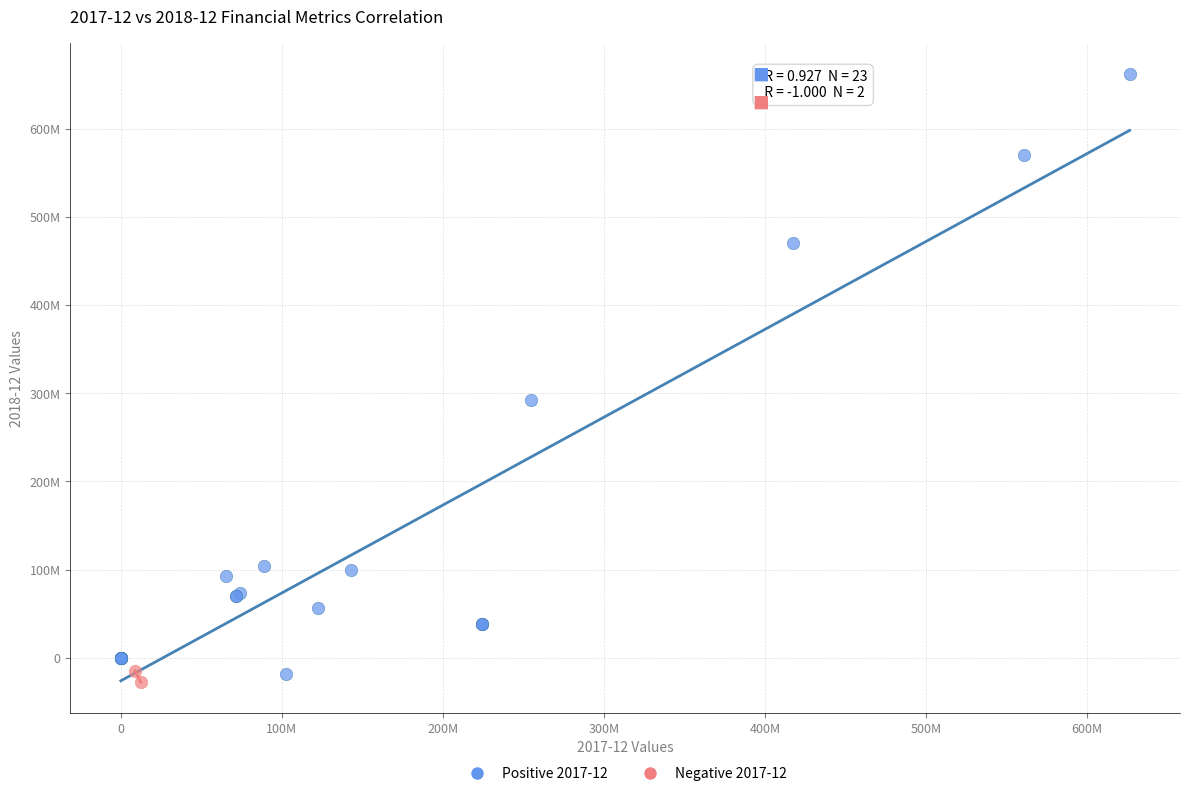

What are all the series names shown in the legend?

Positive 2017-12, Negative 2017-12